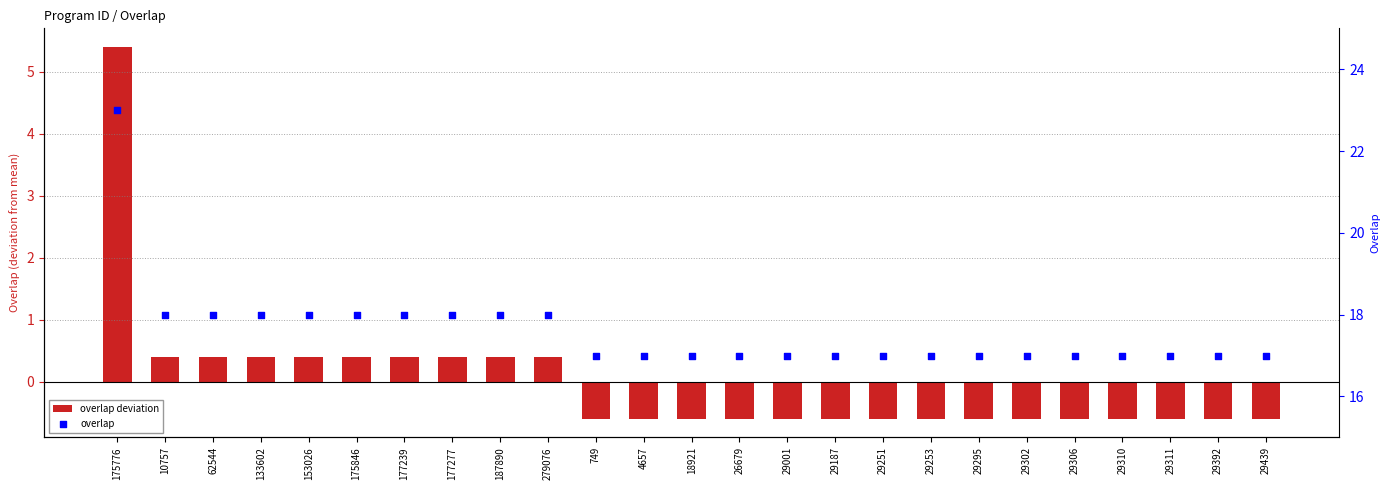

Which series reaches the maximum Y coordinate?

overlap